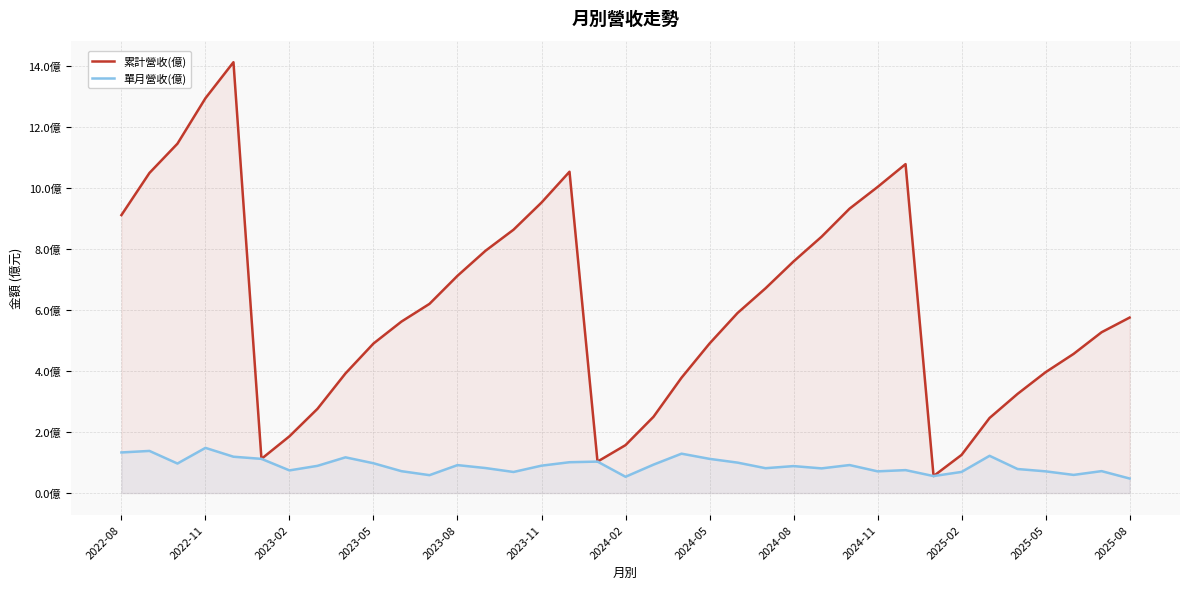

True or false: 累計營收(億) has a value of 2.7 at 2024-02.

False